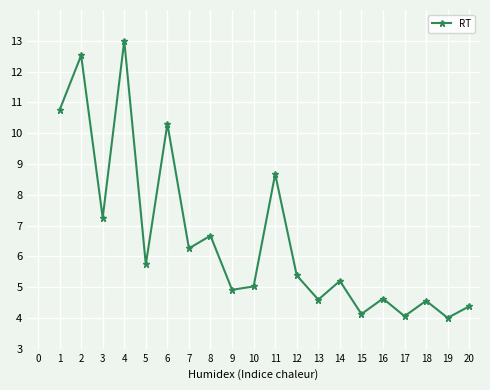

Is it true that the value at 14 is 7.3?

False